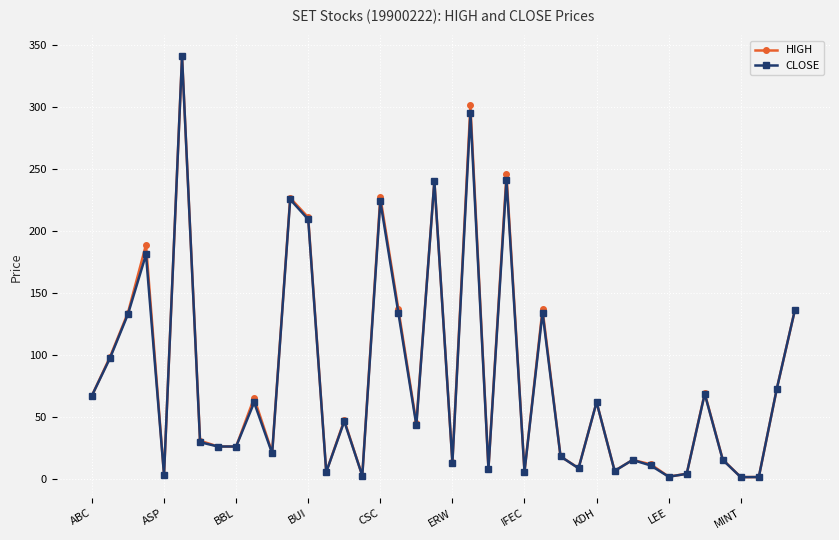

What are all the series names shown in the legend?

HIGH, CLOSE